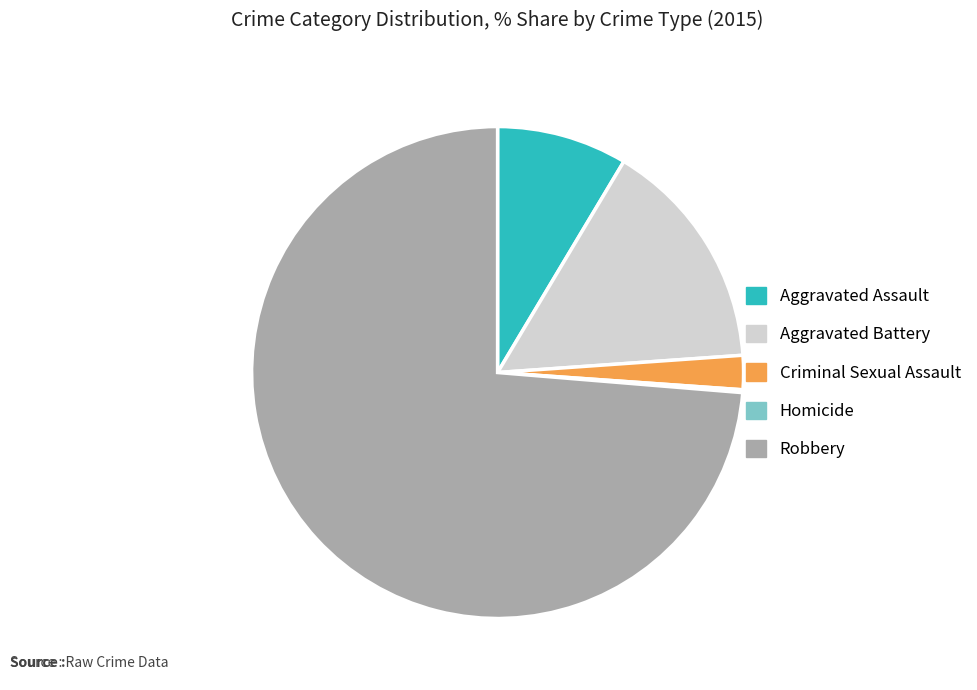

Which slice is the largest?

Robbery